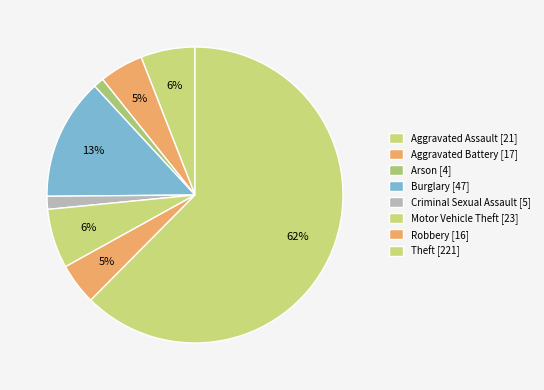

How many segments does this pie chart have?

8